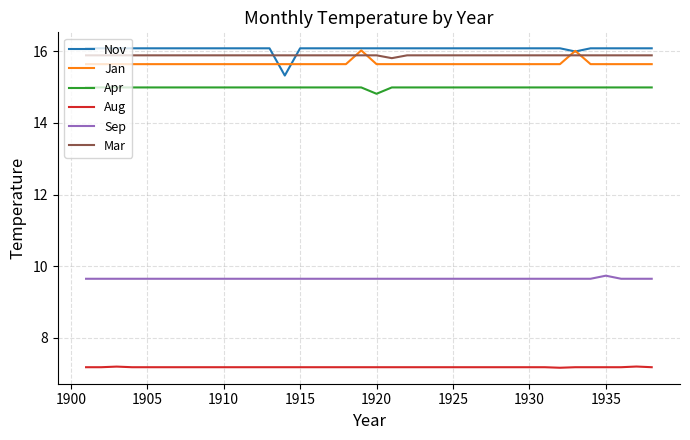

Does the chart have visible grid lines?

Yes